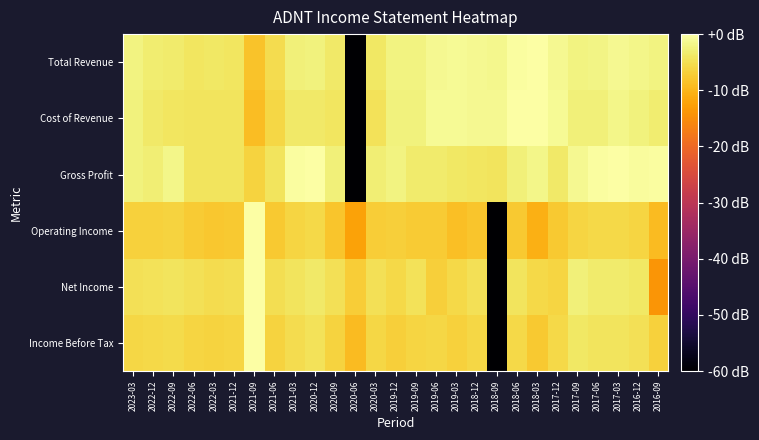

At 2019-09, list the series in order from largest to smallest.

Total Revenue, Cost of Revenue, Gross Profit, Net Income, Income Before Tax, Operating Income